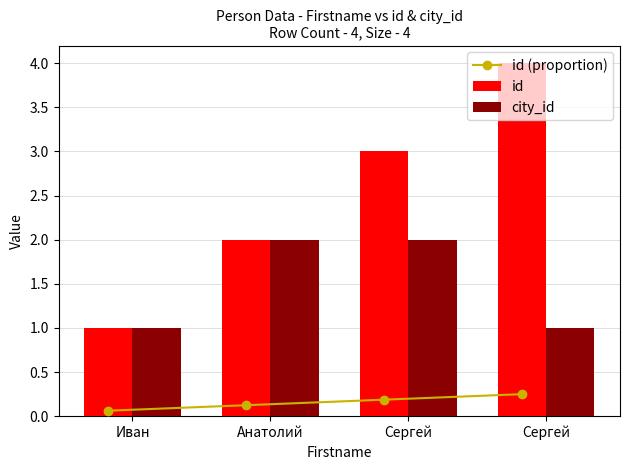

Which series changed the most between Анатолий and Сергей?

id